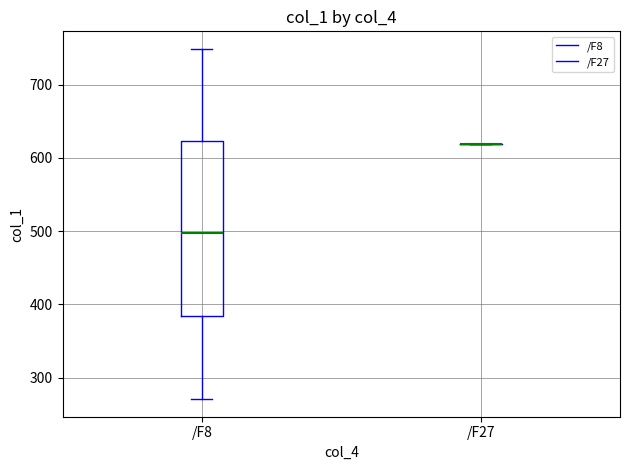

Comparing the boxes themselves (not the whiskers), which one is the tallest?

/F8